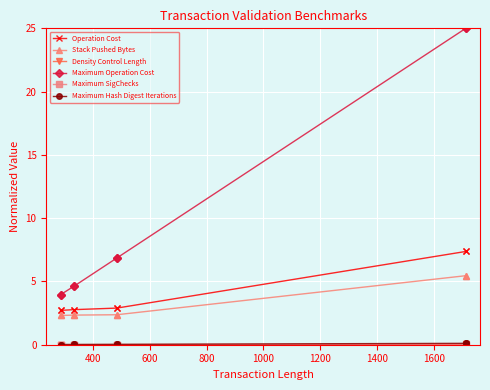

Which series has the widest spread of values?

Maximum Operation Cost